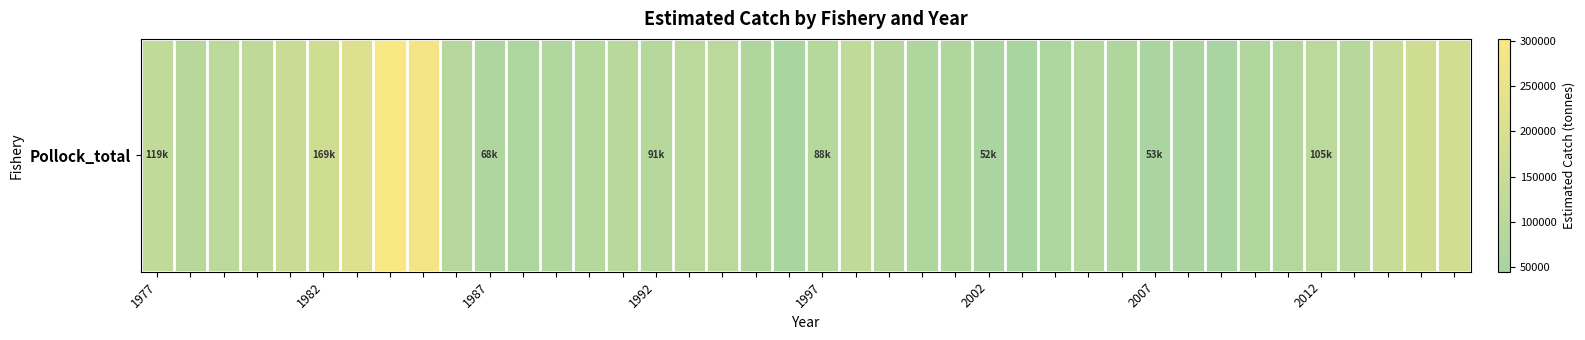

Count the number of categories in the chart.

40